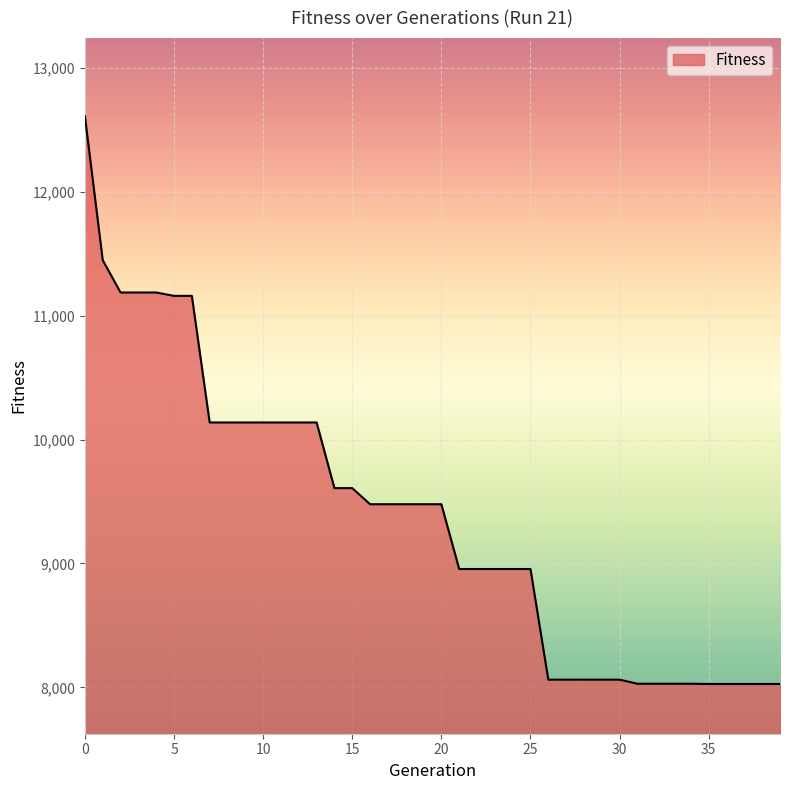

What is the maximum value shown in the chart?

12610